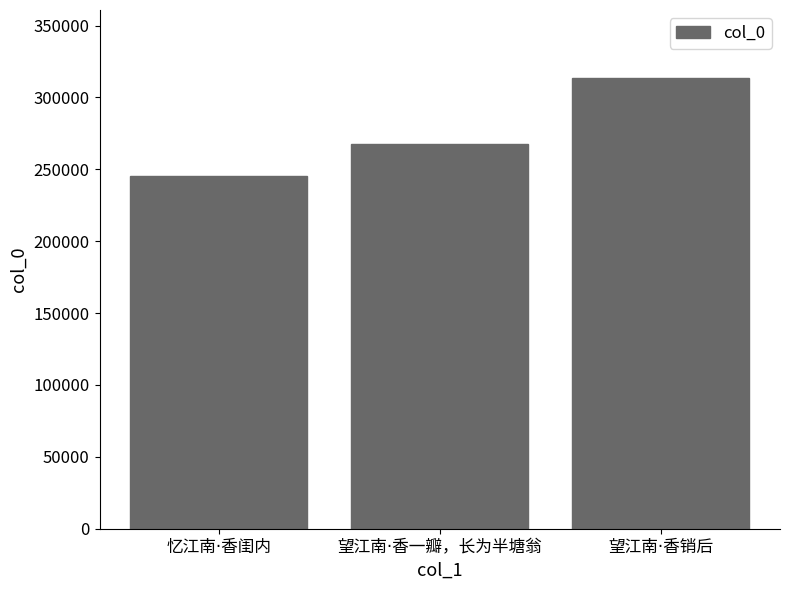

Count the number of categories in the chart.

3